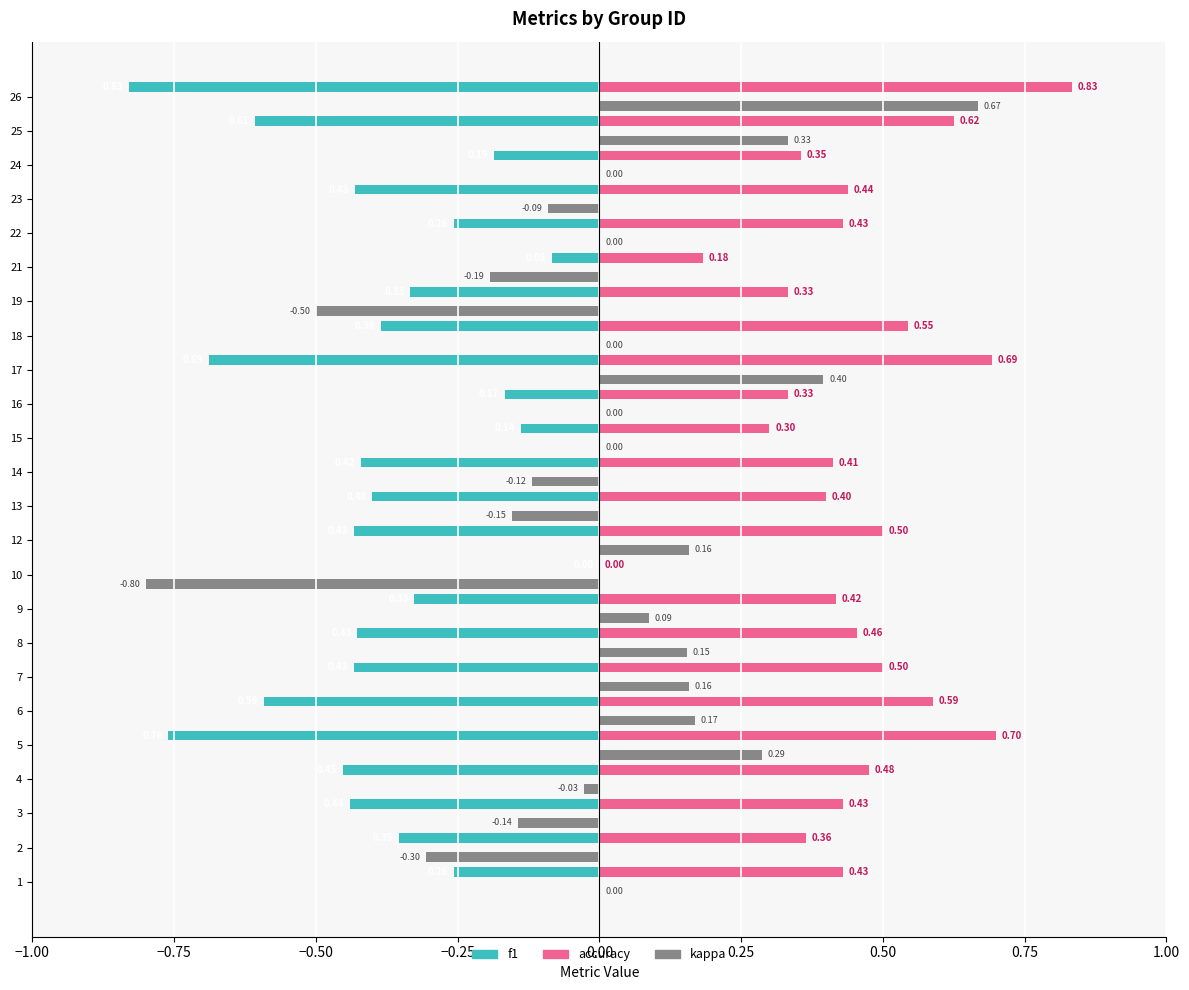

Which series has the largest total across all categories?

accuracy